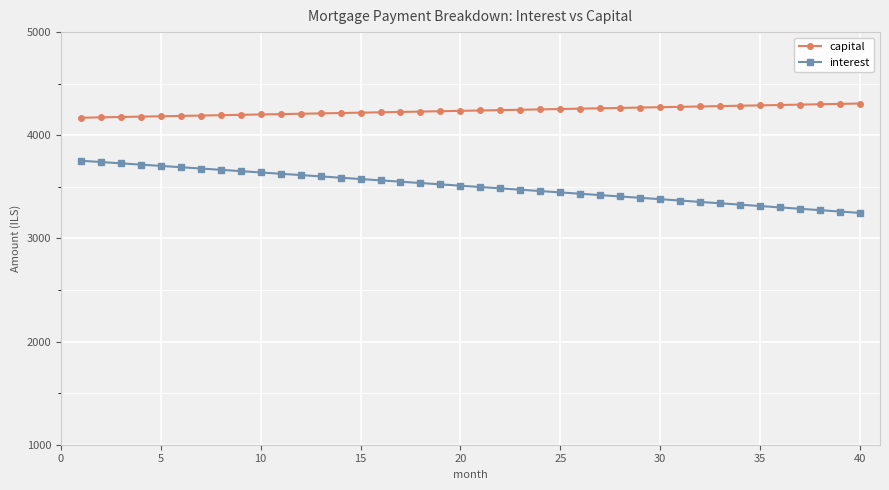

True or false: capital and interest intersect in this chart.

False